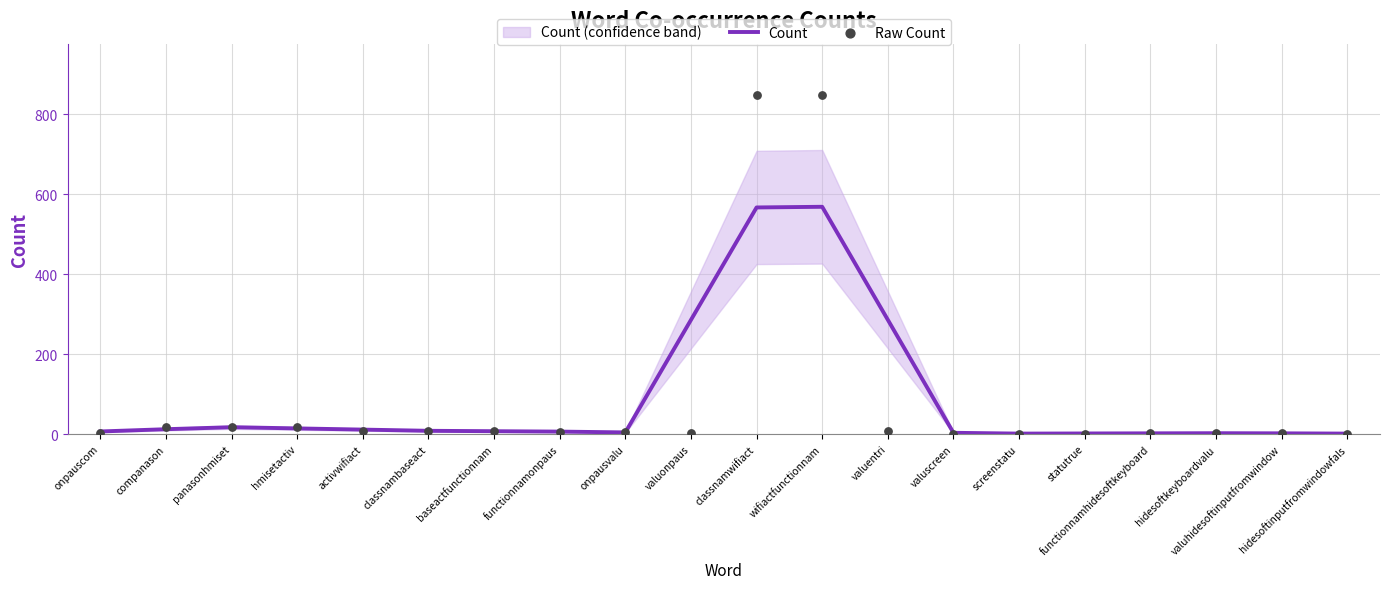

Which series has the largest total across all categories?

Raw Count